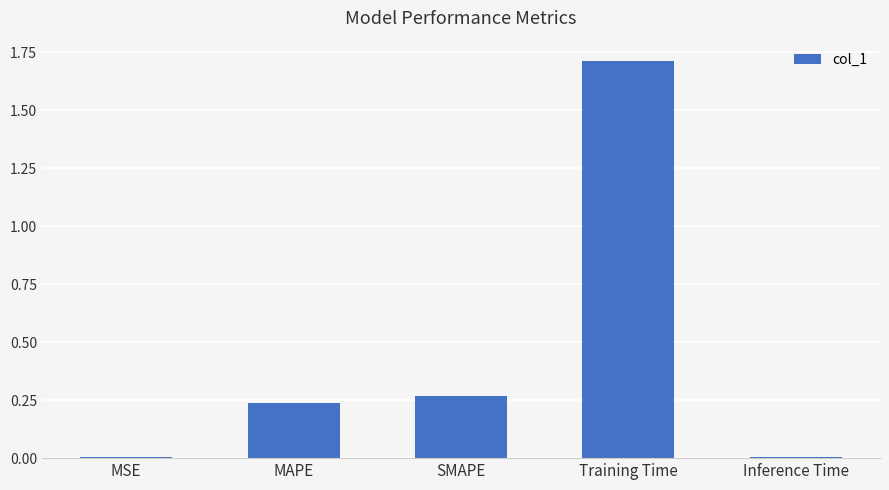

How many bars are there in total?

5